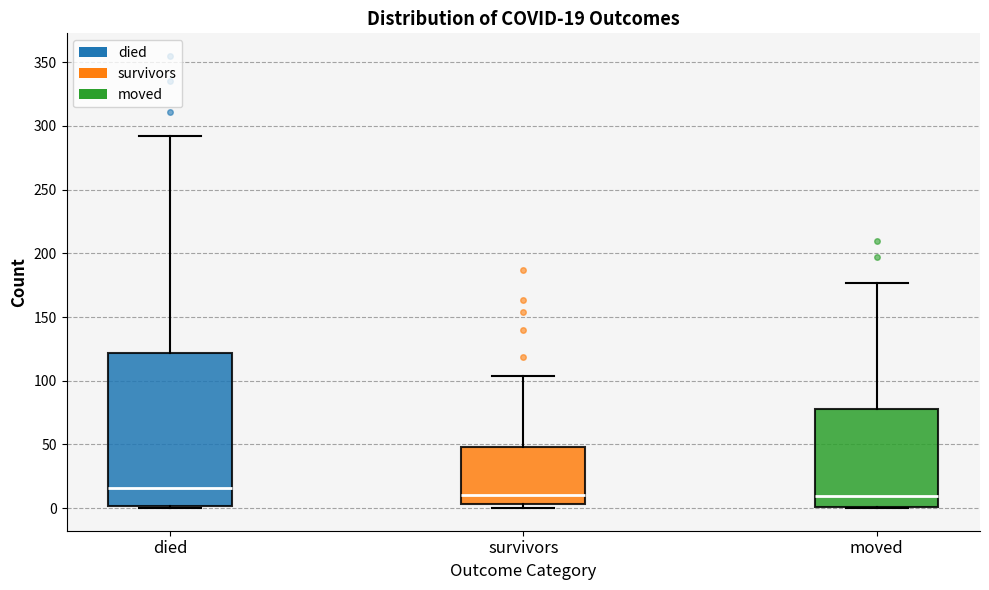

Which box has the highest median line?

died